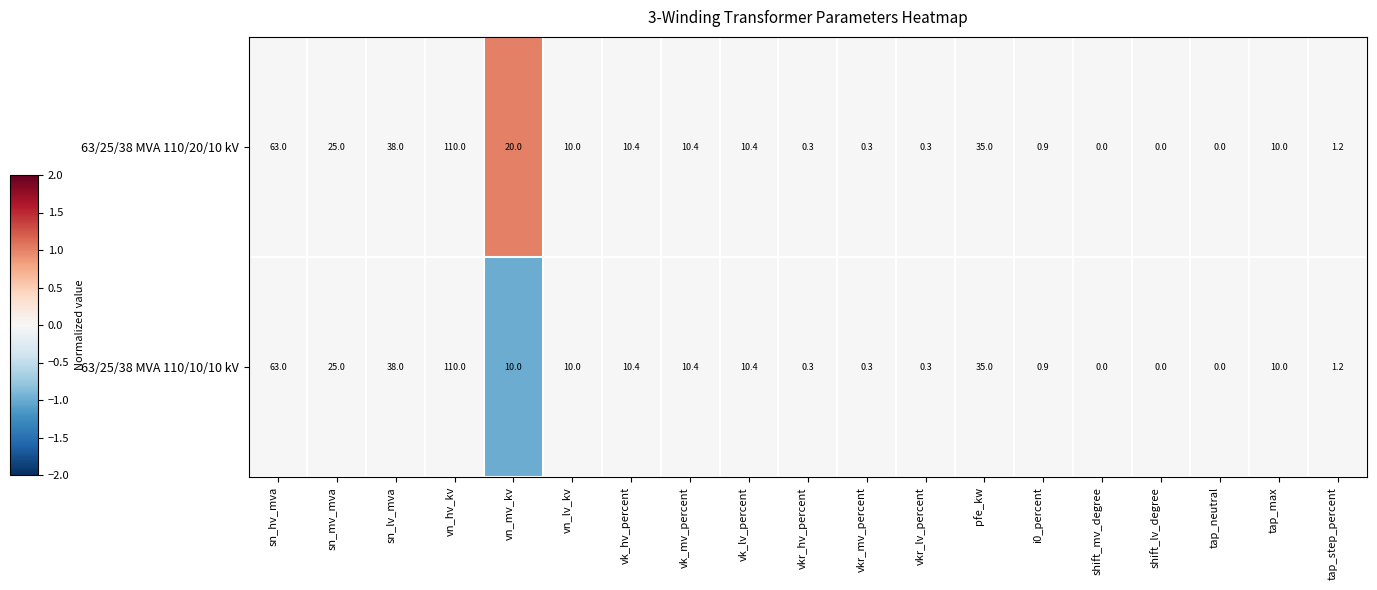

Which series has the largest total across all categories?

63/25/38 MVA 110/20/10 kV